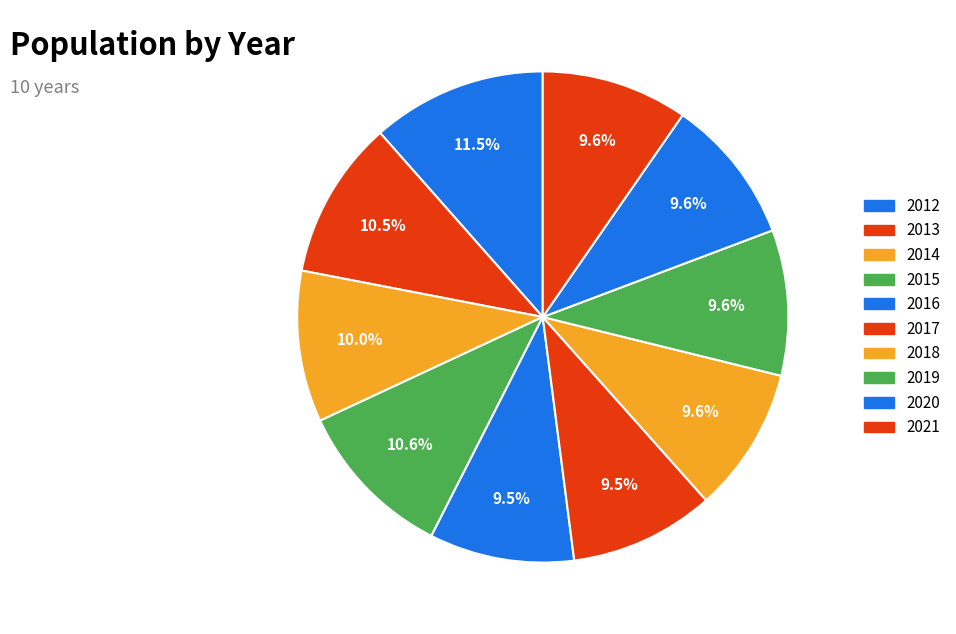

Is it true that 2016 is 22% of the pie?

False